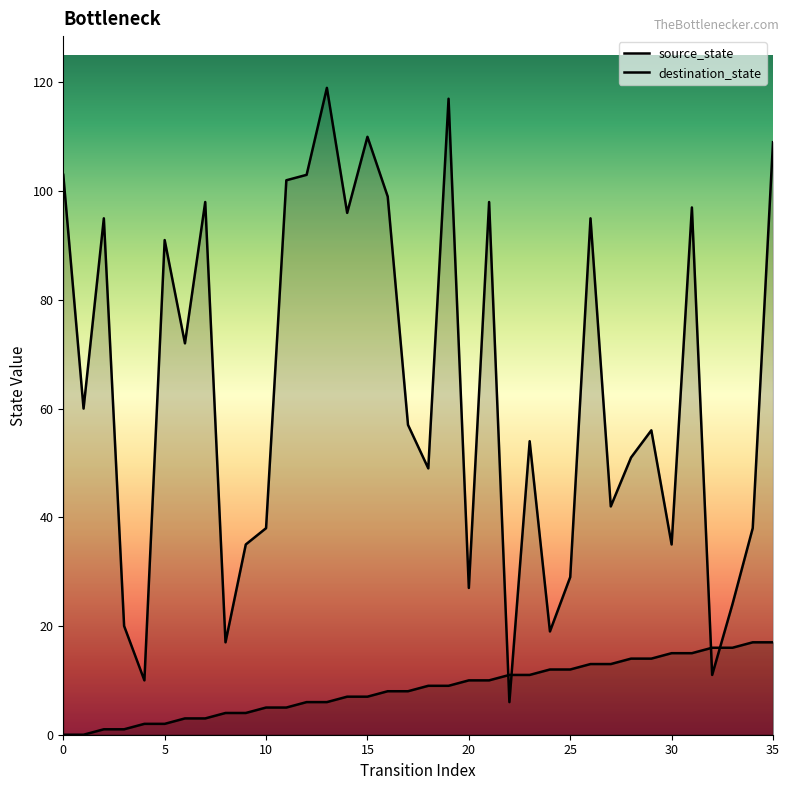

What is the difference between the second highest and minimum values in the source_state series?

17